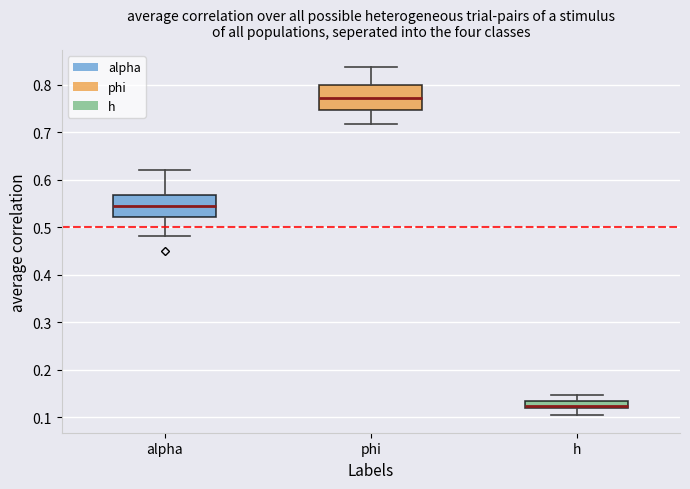

Which box has the lowest median line?

h